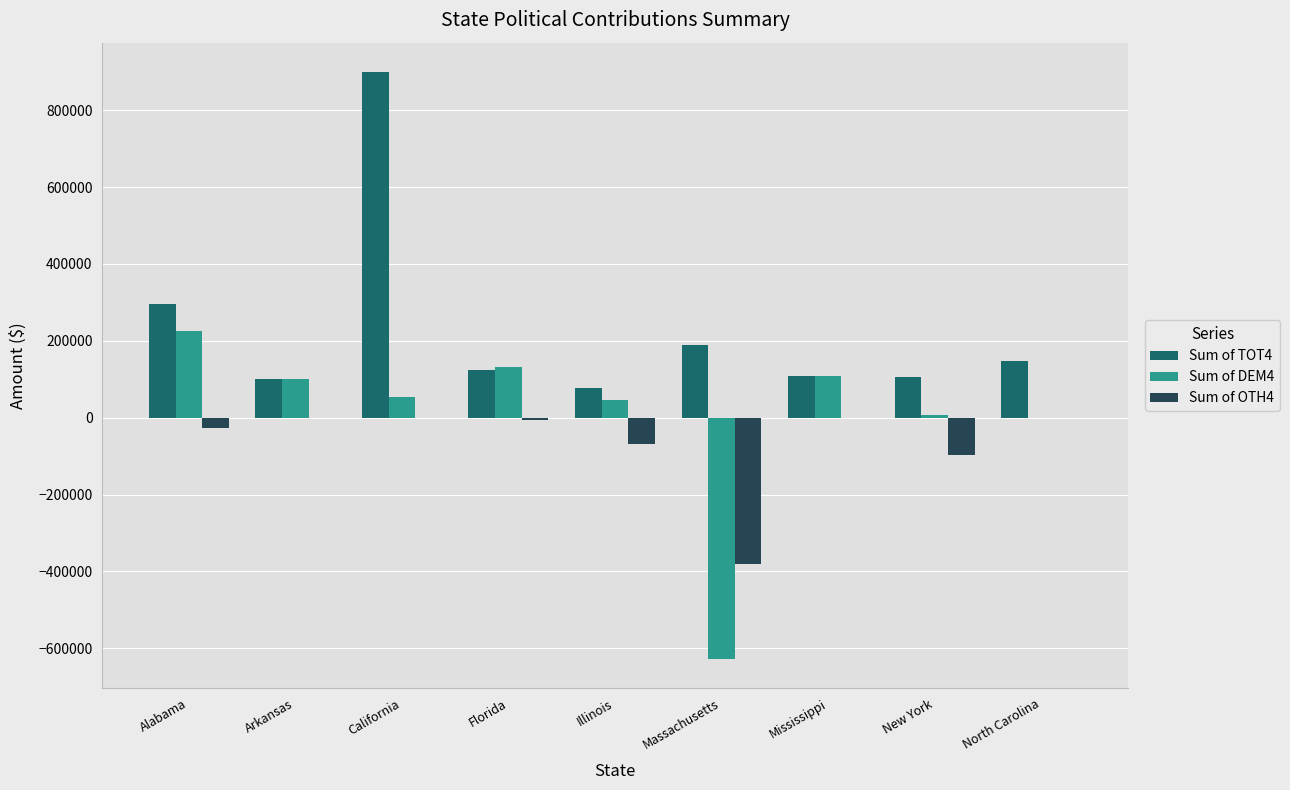

Which series has the largest total across all categories?

Sum of TOT4